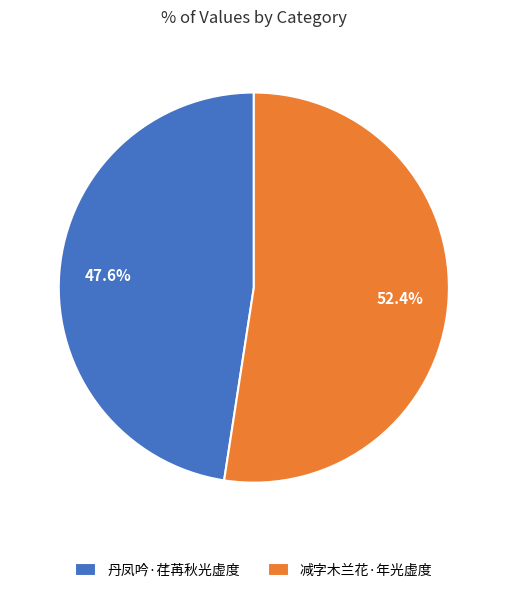

To the nearest percent, what percentage of the pie is 丹凤吟·荏苒秋光虚度?

48%